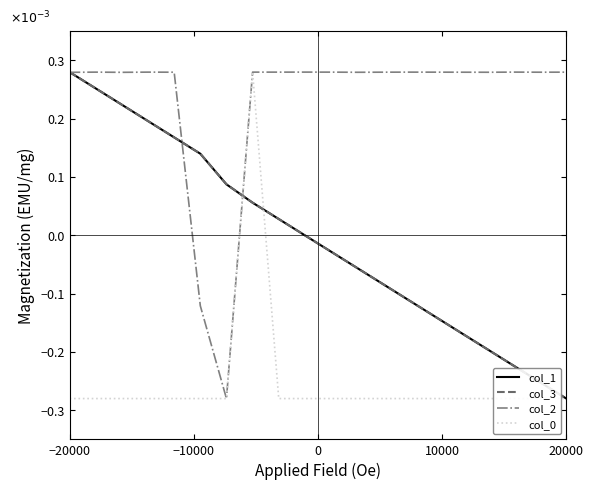

Which category has the highest value in the col_1 series?

−20000